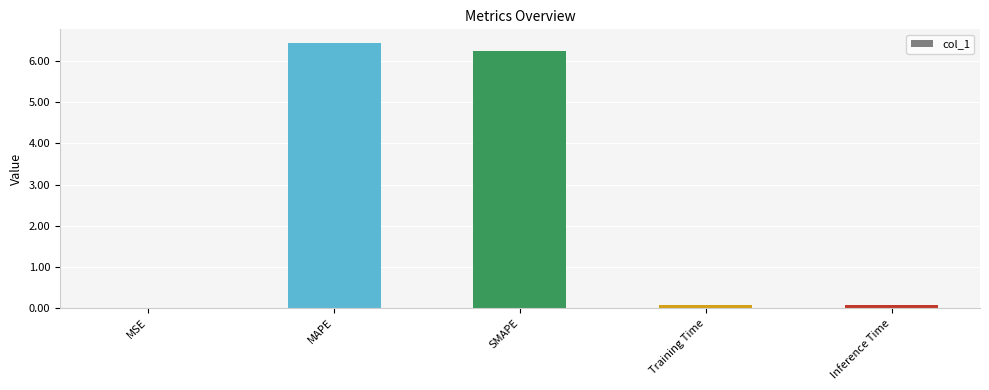

What is the sum of all values?

12.9